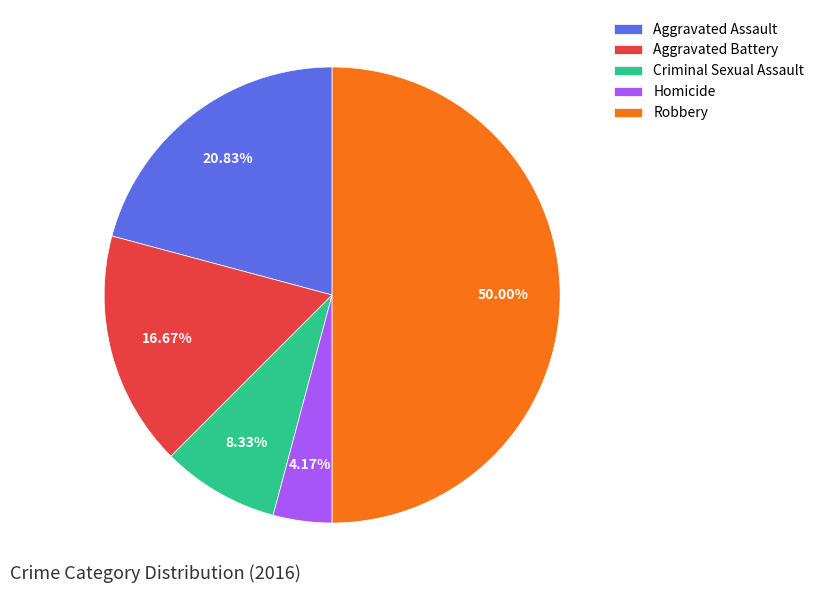

What is the smallest slice in the pie chart?

Homicide